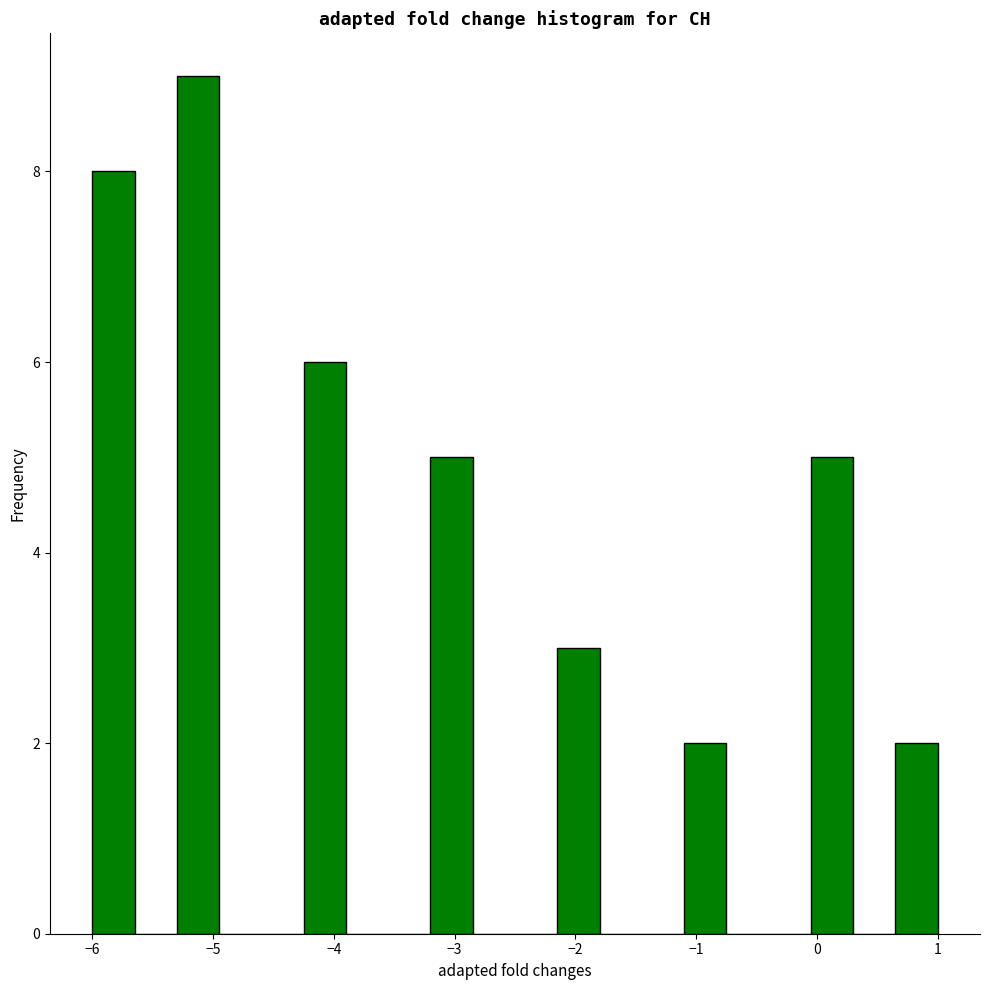

Around what value on the x-axis is the tallest bar? Give the approximate position of its centre, as read against the axis.

-5.1